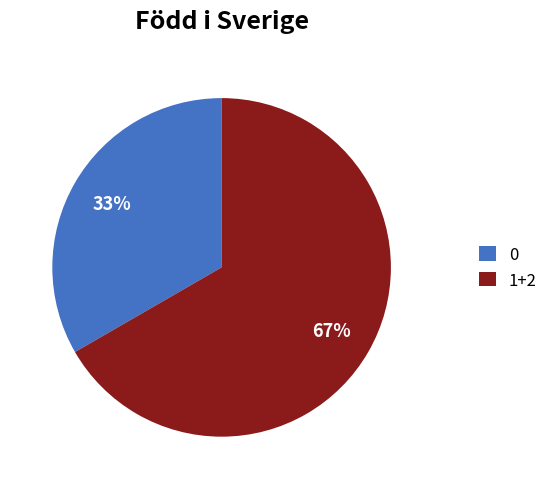

True or false: 1+2 accounts for 67% of the total.

True